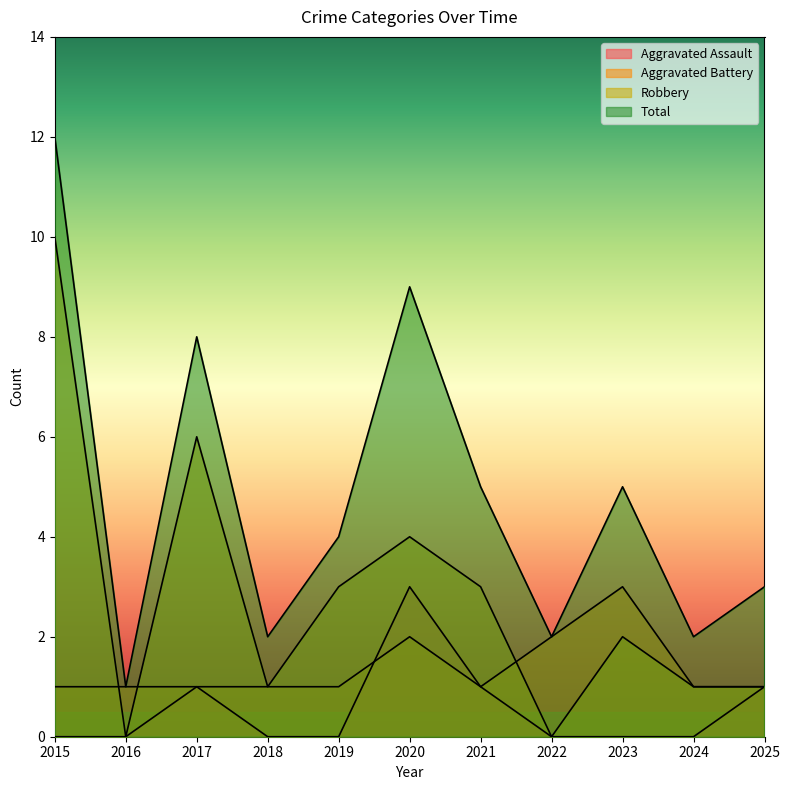

True or false: Robbery and Total cross at least once.

False